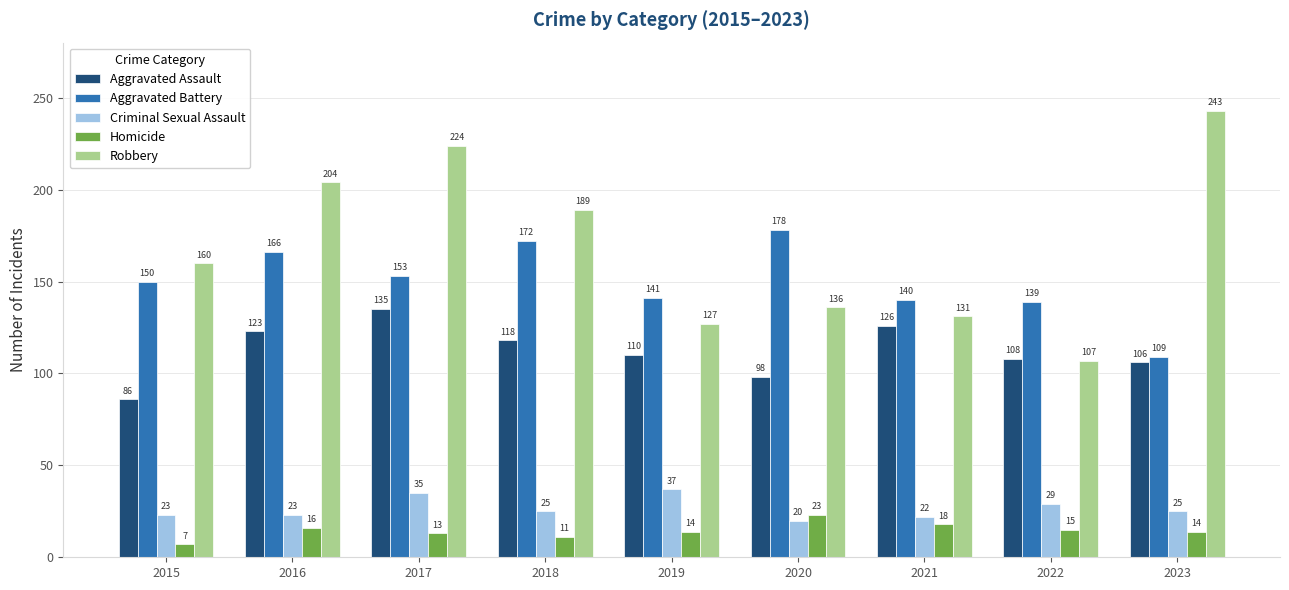

What is the maximum value for Criminal Sexual Assault?

37